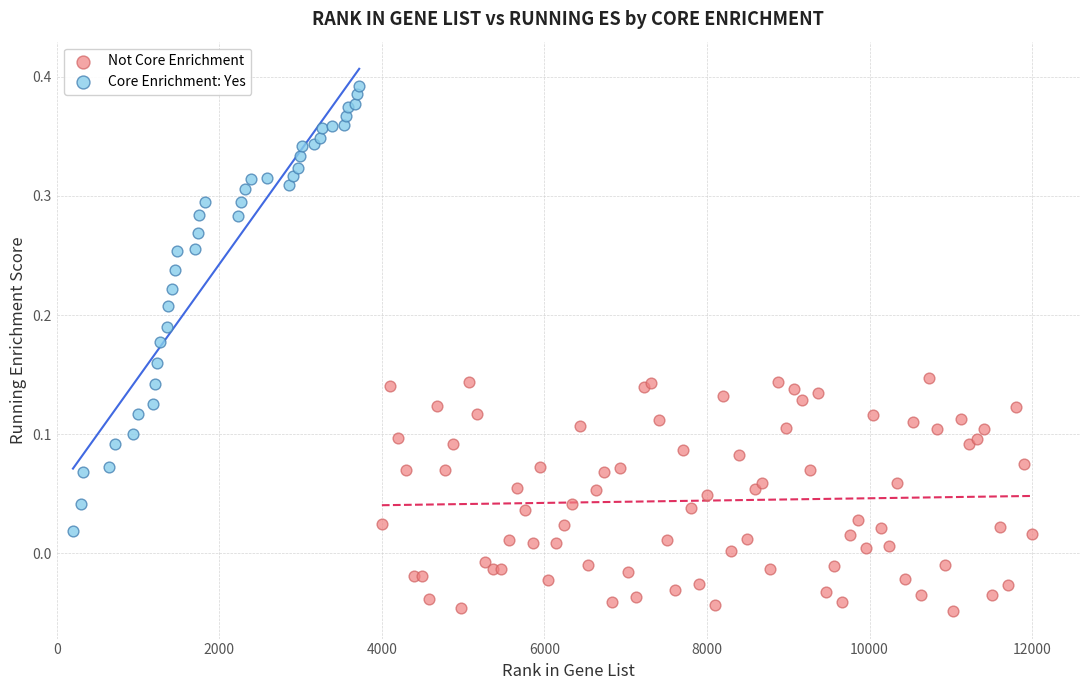

Which series contains the highest Y value?

Core Enrichment: Yes